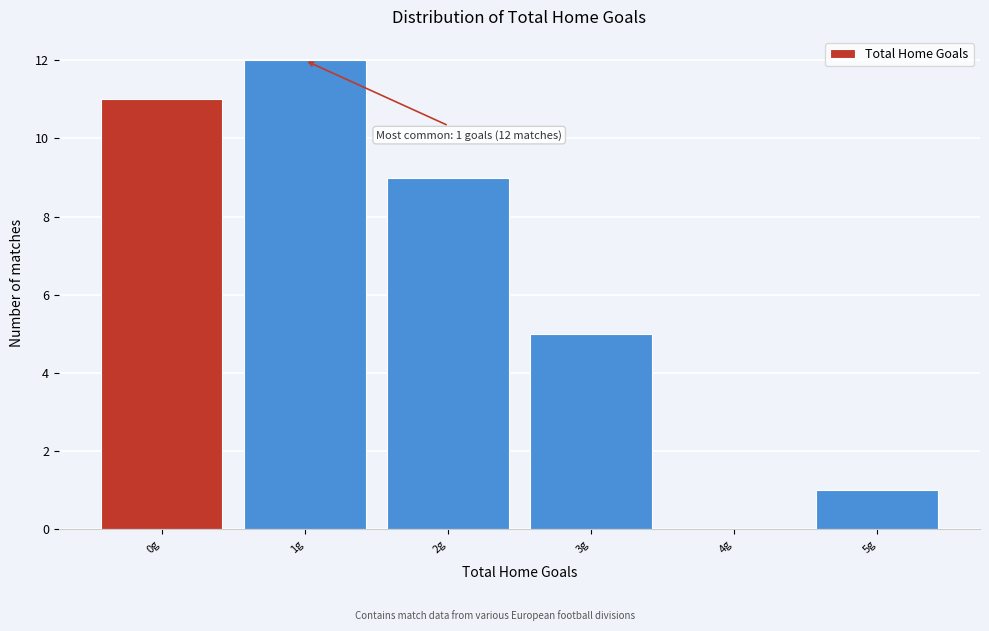

Over which range of the x-axis is the bar tallest?

0.5 to 1.5